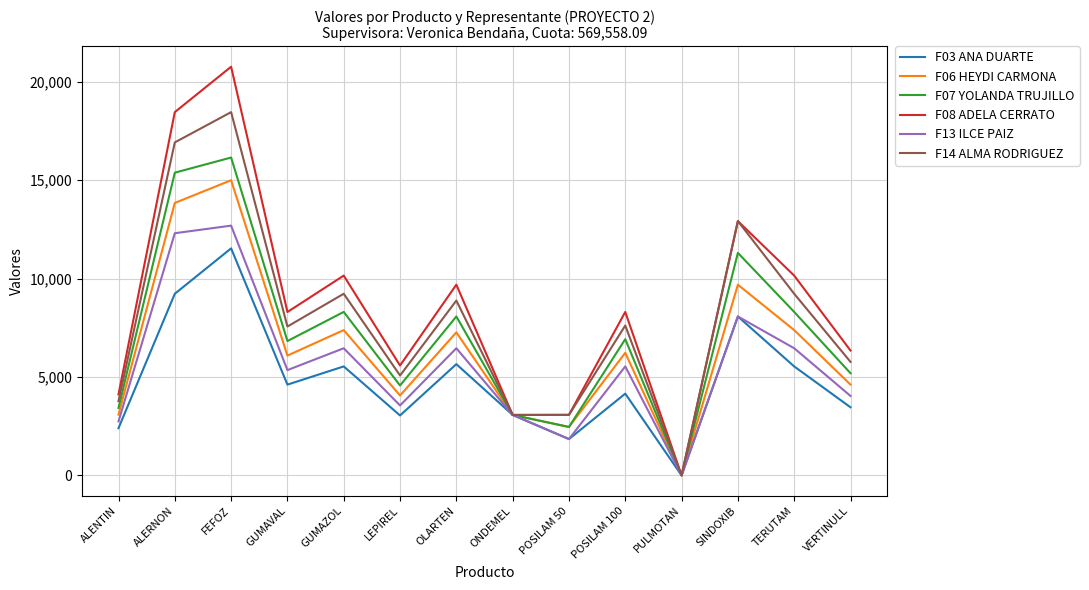

Is it true that F07 YOLANDA TRUJILLO equals 8307.7 at TERUTAM?

True